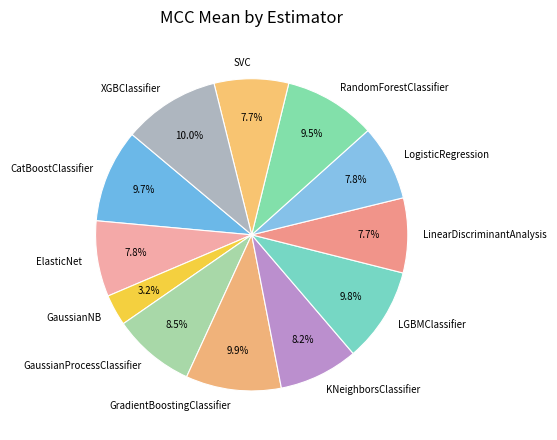

Count the number of slices in the pie.

12